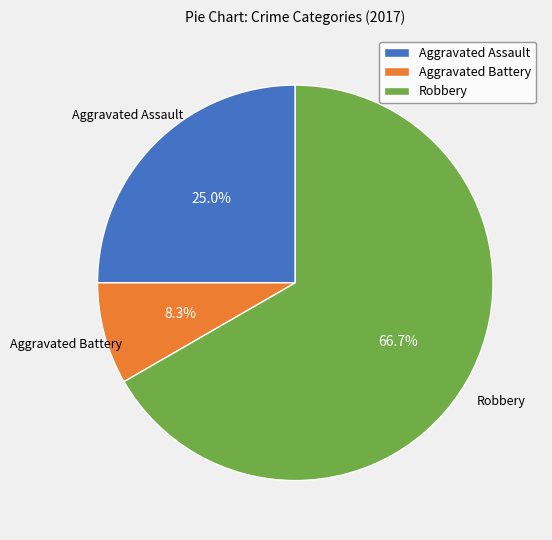

What is the ratio of the value at Aggravated Assault to the value at Aggravated Battery?

3.0